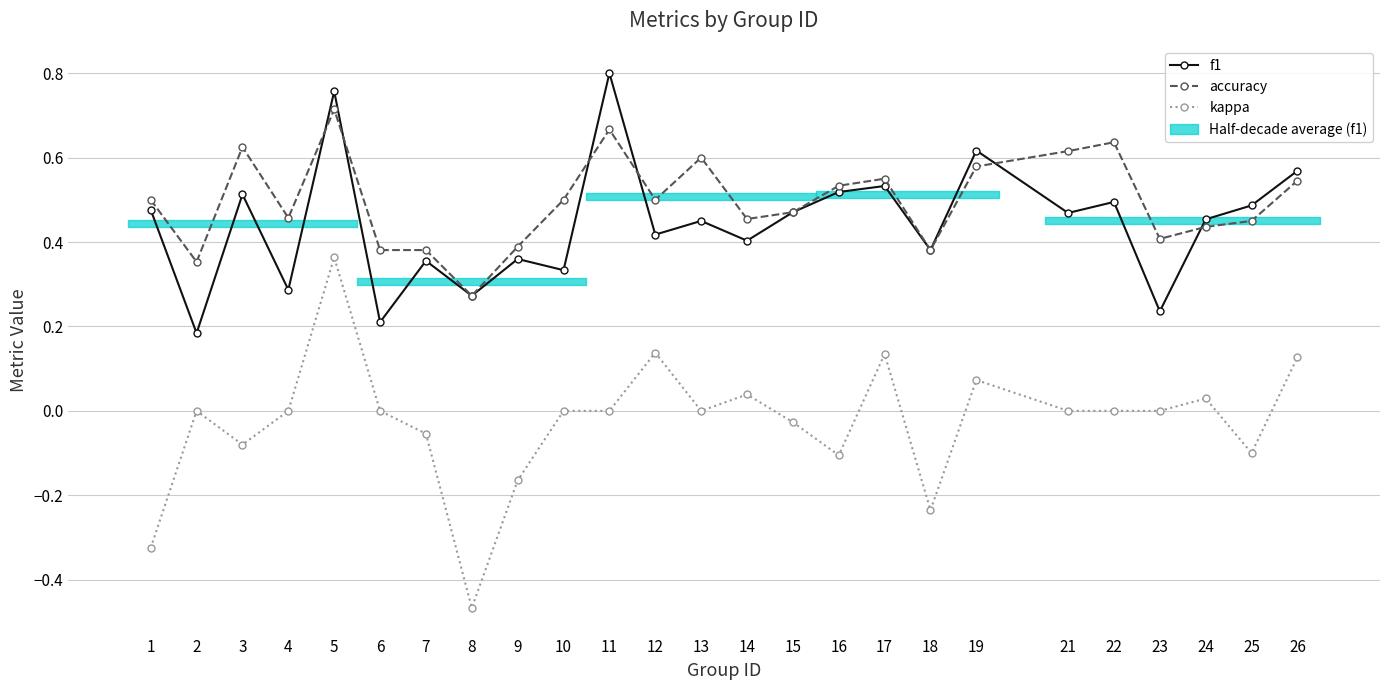

At which category does accuracy reach its first local valley?

2